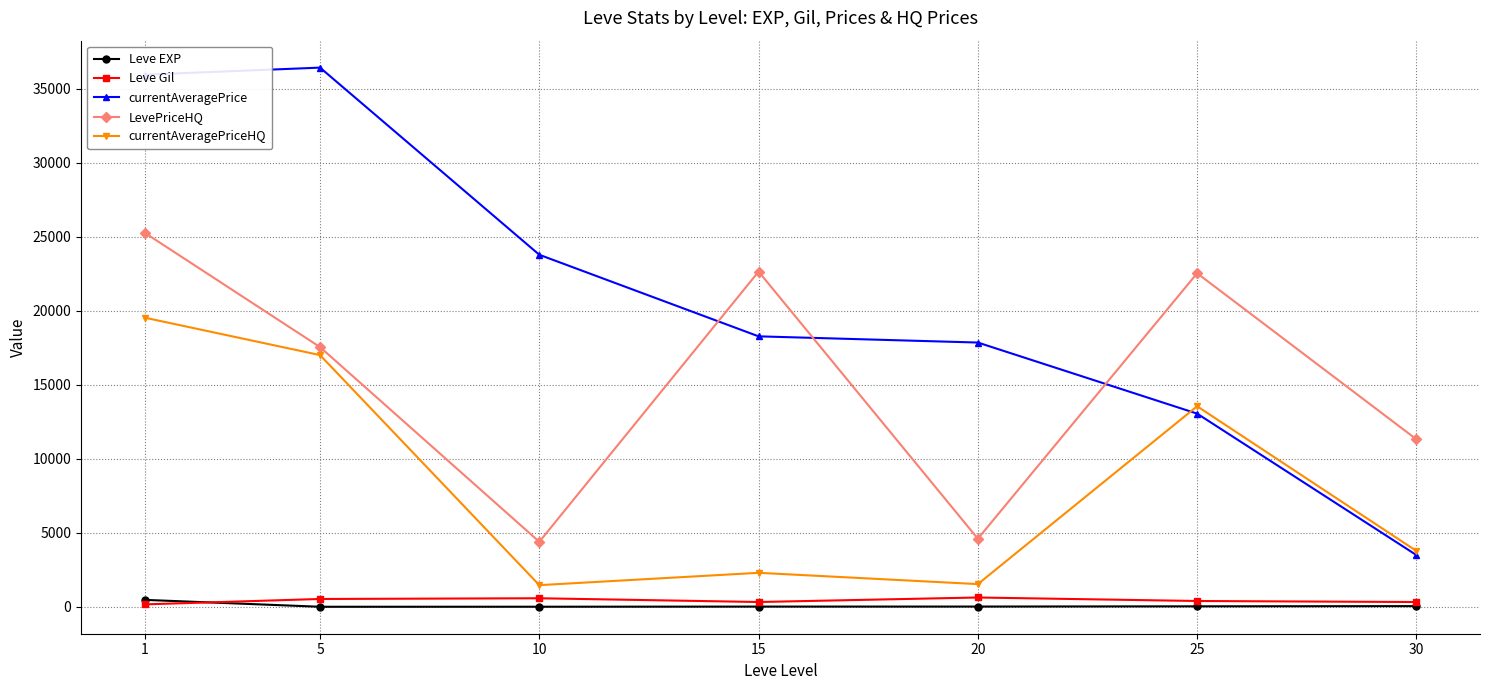

How many interior local valleys does the LevePriceHQ series have?

2